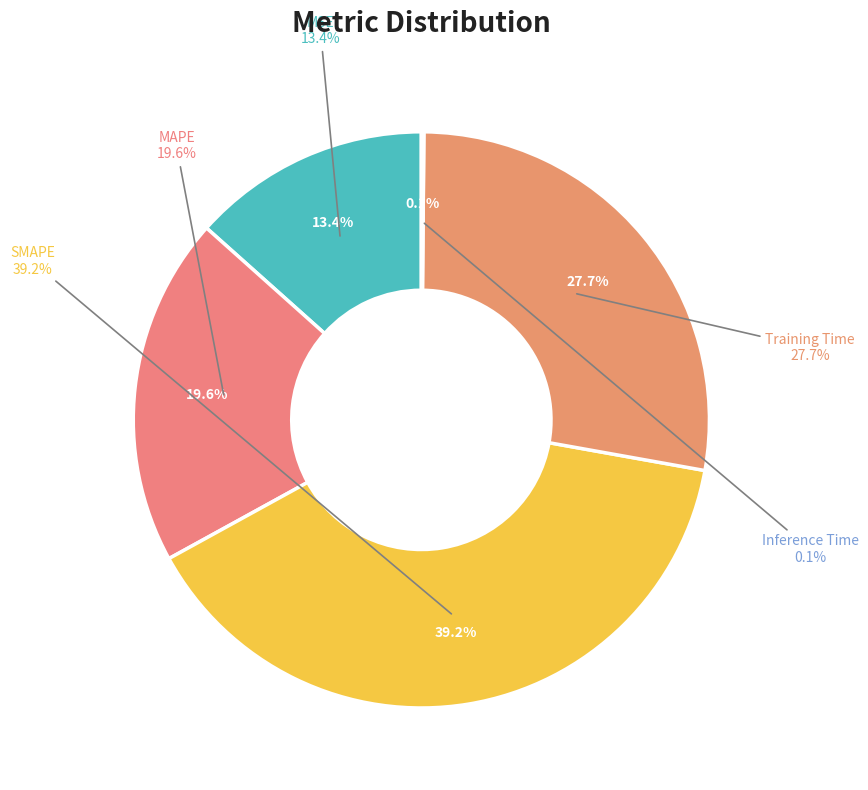

Is there a majority slice in this chart?

No